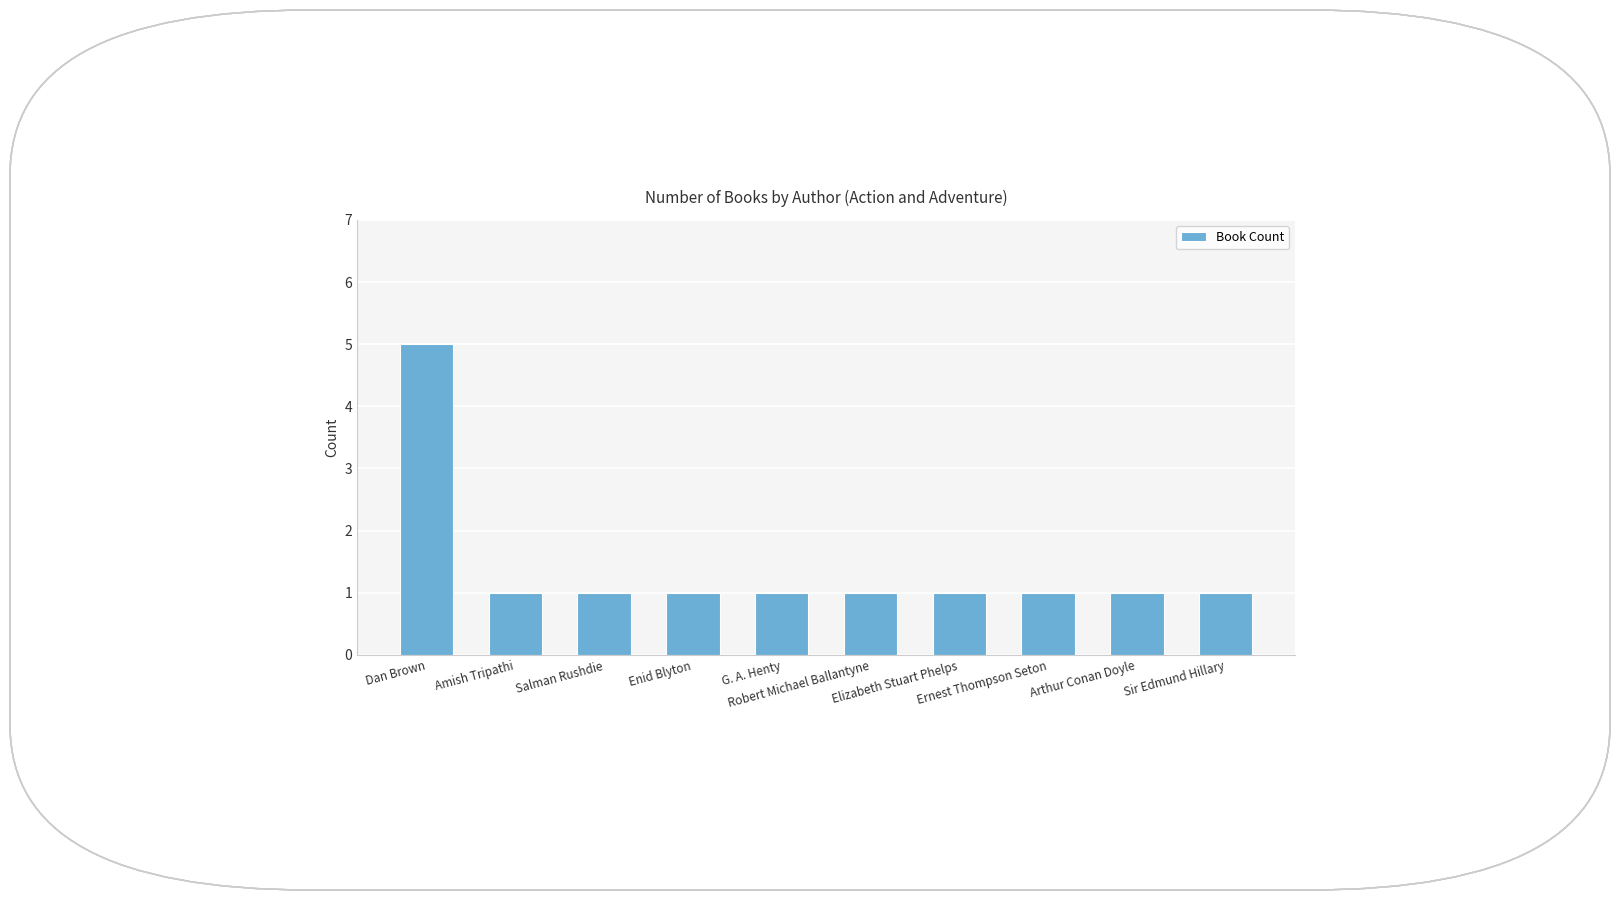

What is the greatest value displayed?

5